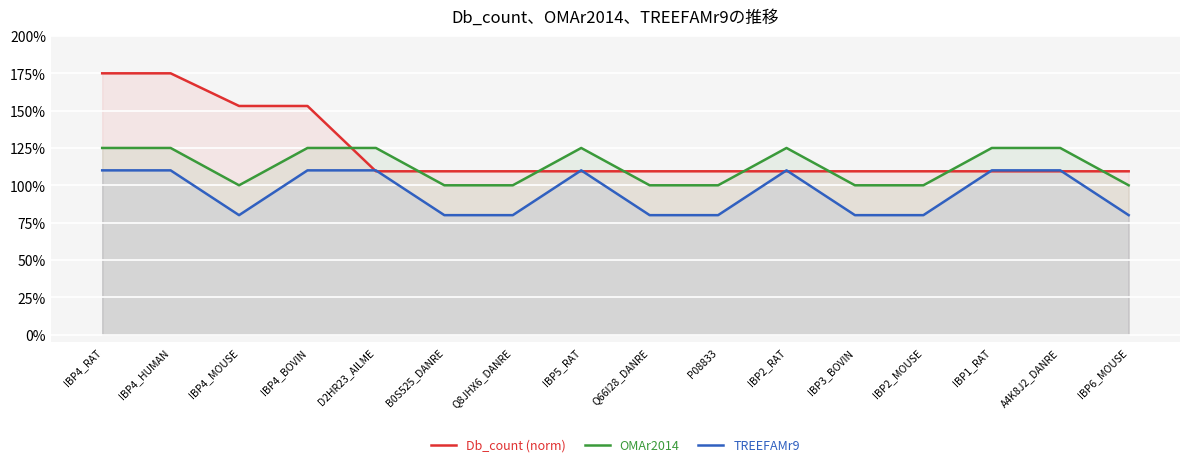

How many lines are shown in the chart?

3